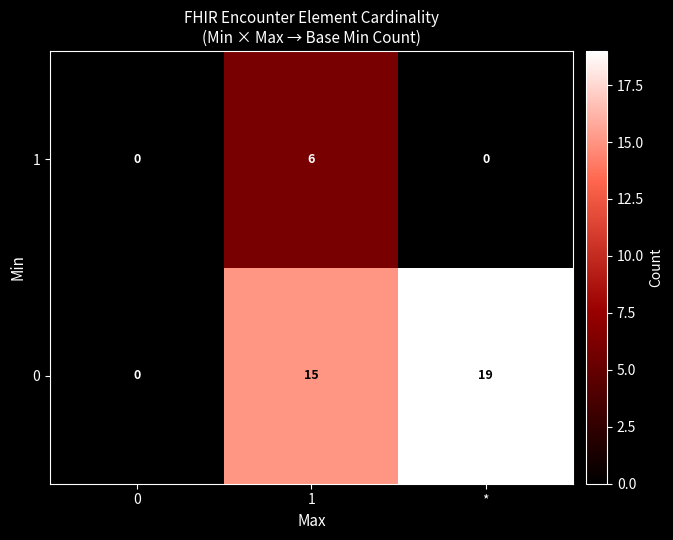

Reading left to right, extract all data points from this chart.

1: 0	6	0
0: 0	15	19